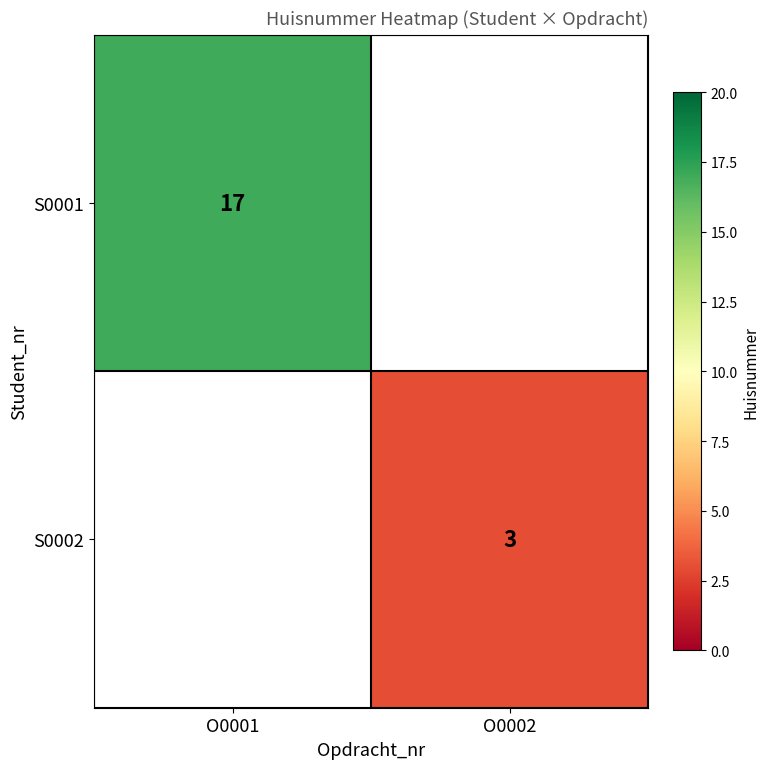

How many categories are shown in the chart?

2